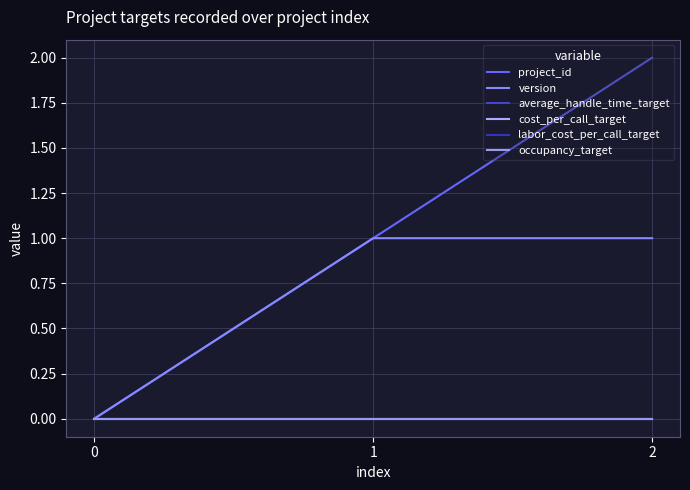

What is the average value of the version series?

1